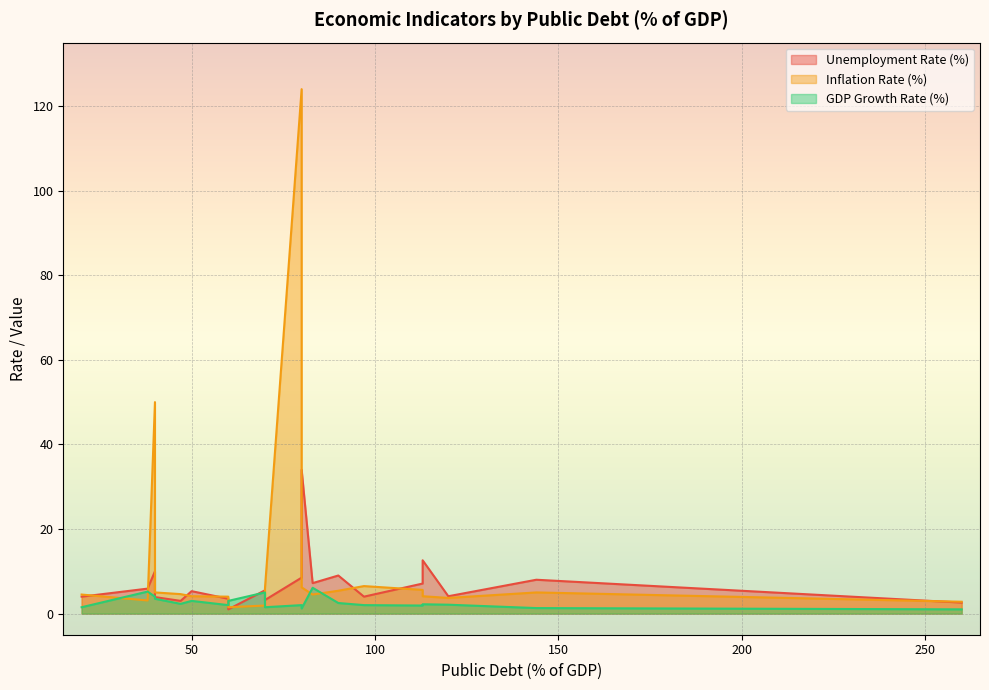

At how many categories does at least one series exceed 66?

1